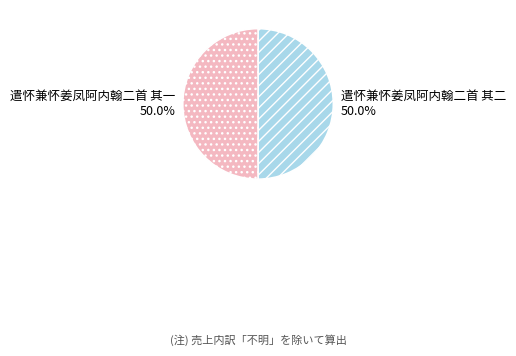

How many slices are in this pie chart?

2